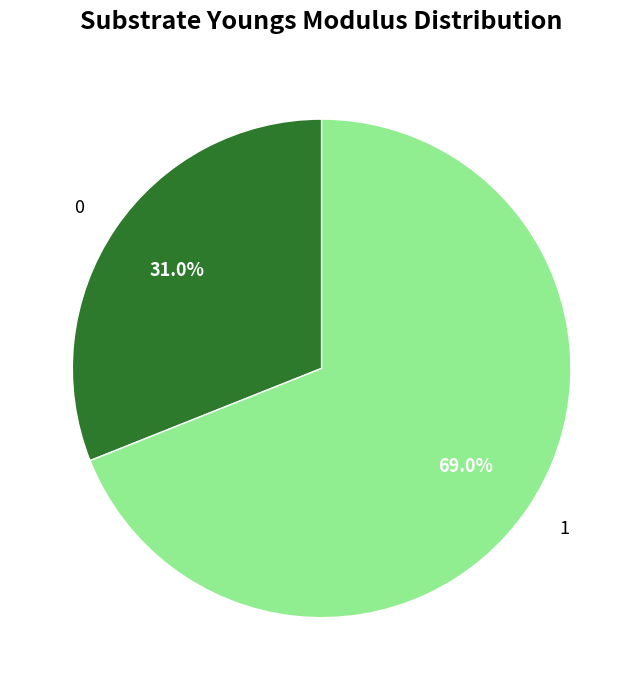

To the nearest percent, what is the combined percentage of 1 and 0?

100%